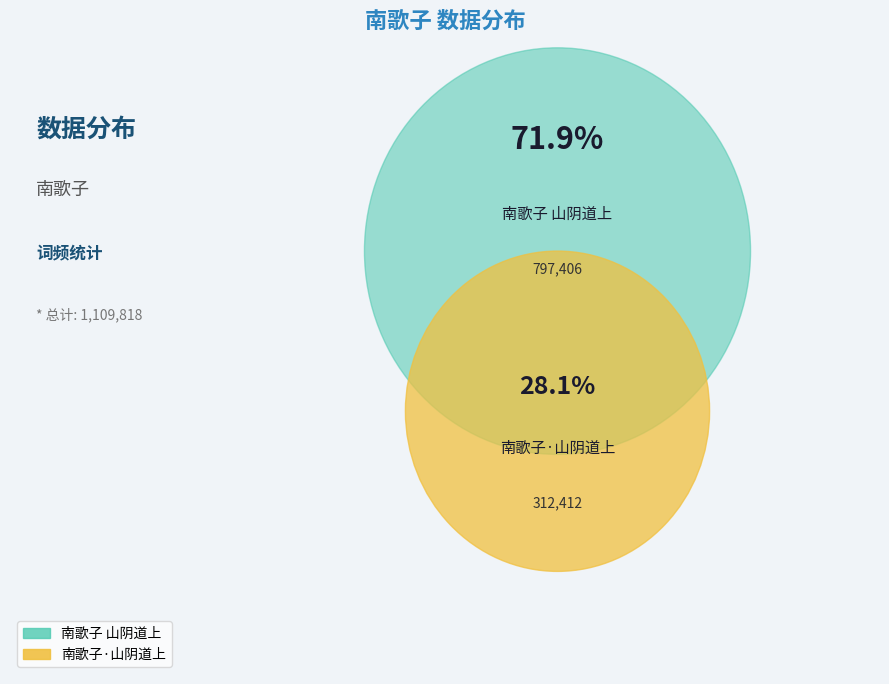

The 南歌子 山阴道上 slice represents 72% of the pie. True or false?

True